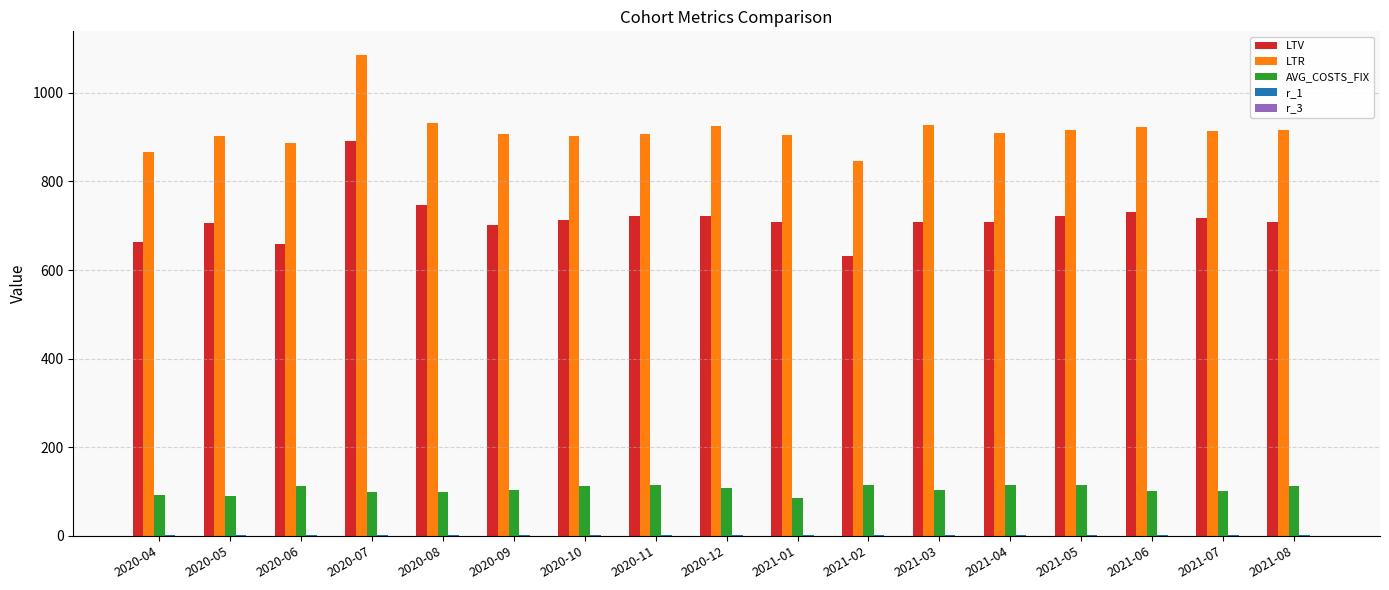

Which series has the largest total across all categories?

LTR